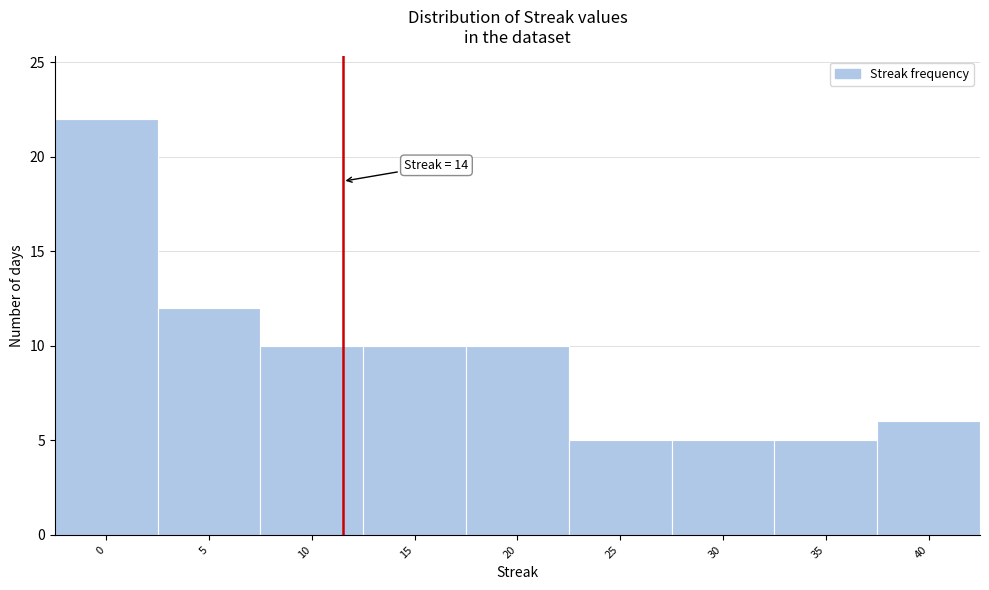

Reading left to right, list all the values displayed in this chart.

22	12	10	10	10	5	5	5	6